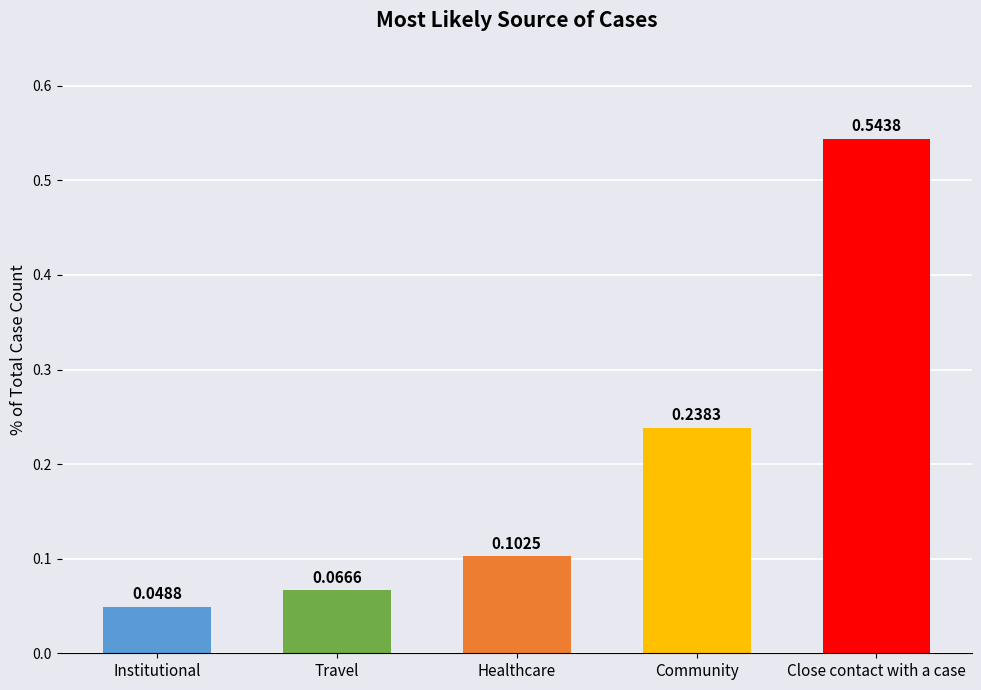

What is the sum of all values?

1.0